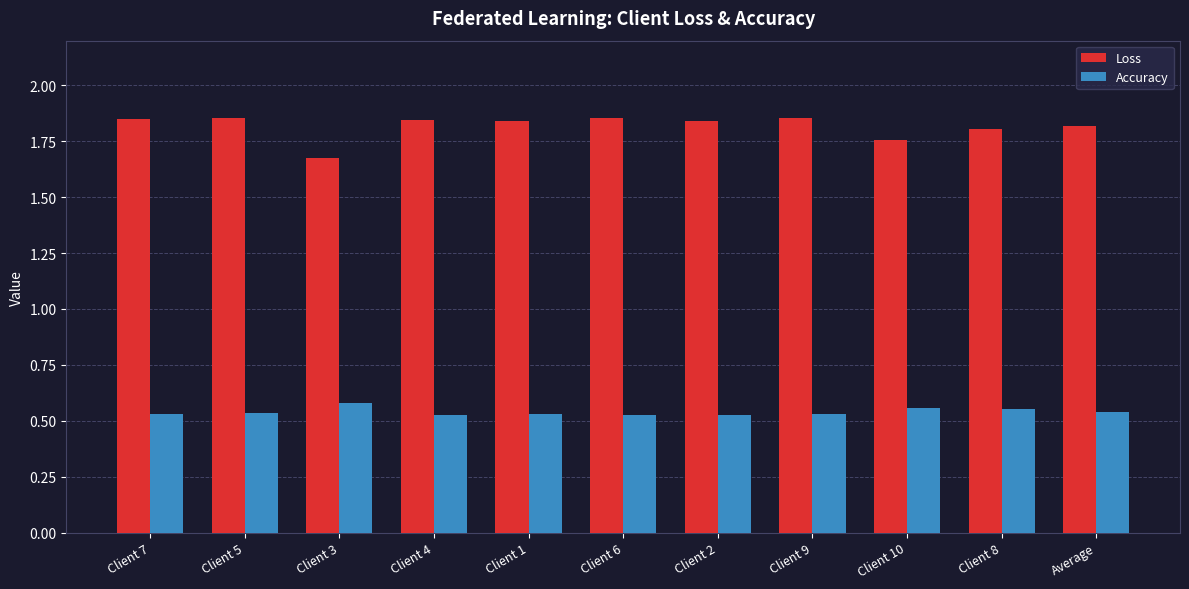

Is it true that Loss equals 2.6 at Client 1?

False